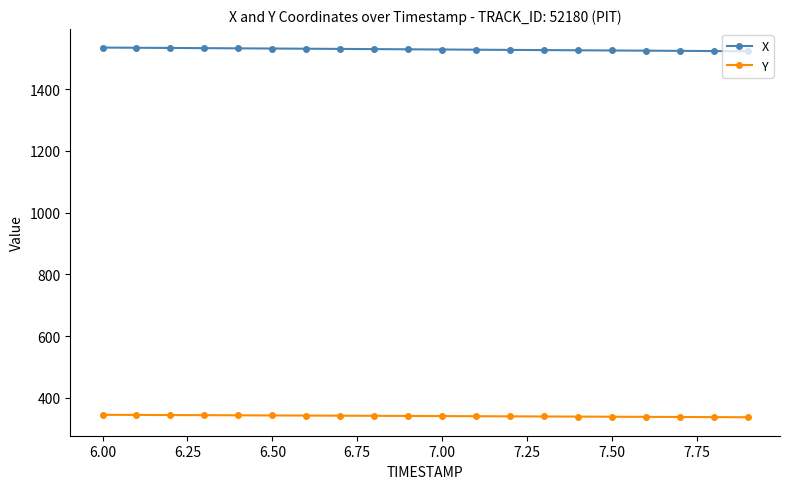

True or false: Y and X intersect in this chart.

False